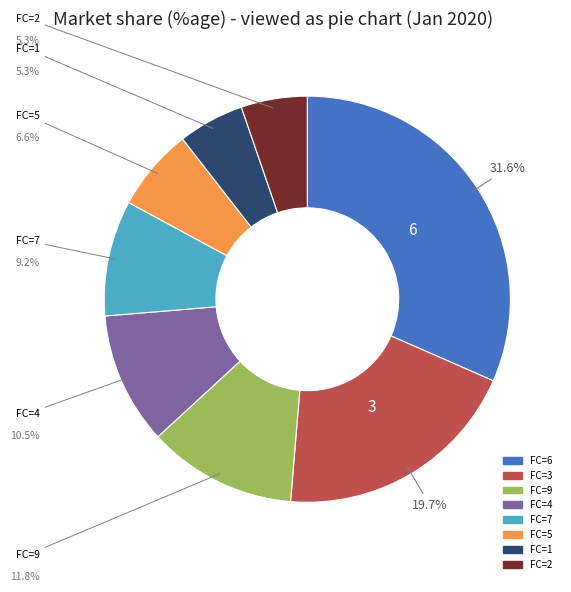

Is there a majority slice in this chart?

No